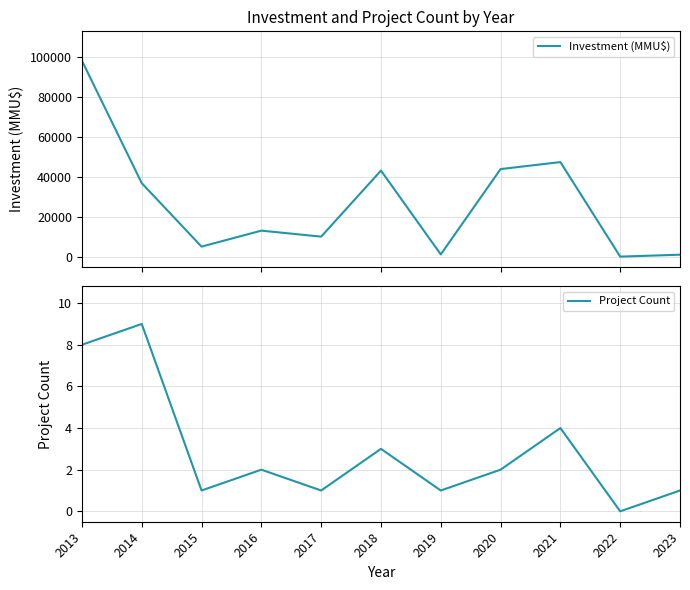

How many data points in Investment (MMU$) are above 13000?

5